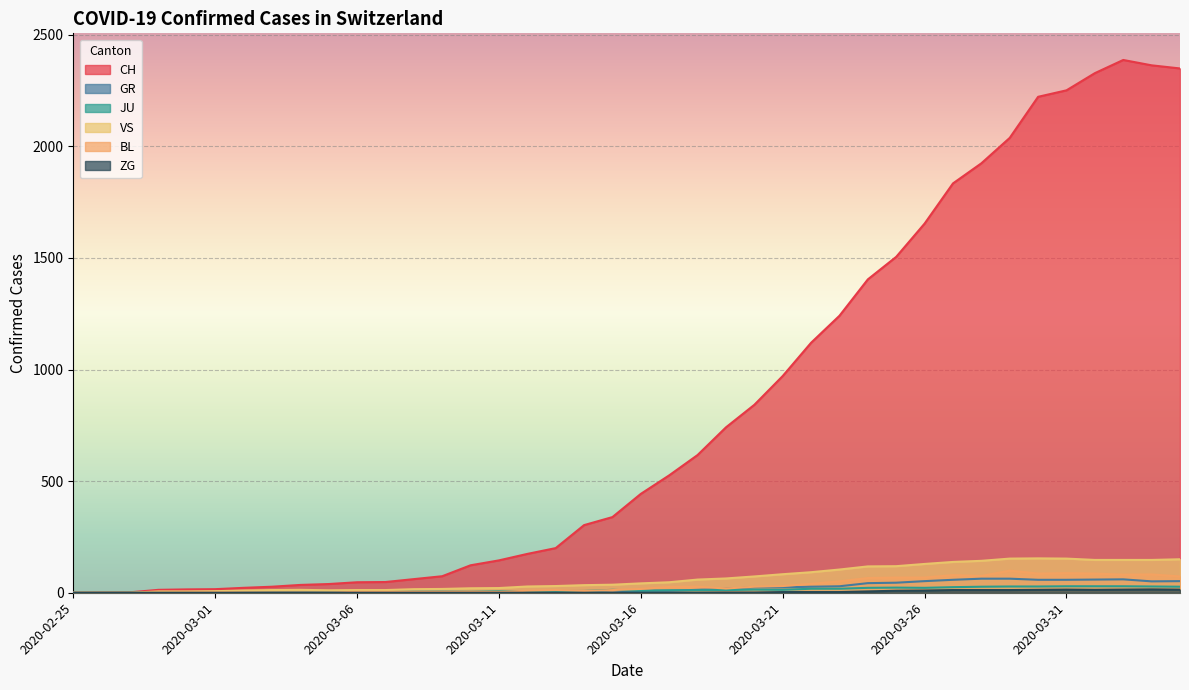

Which series has the largest total across all categories?

CH